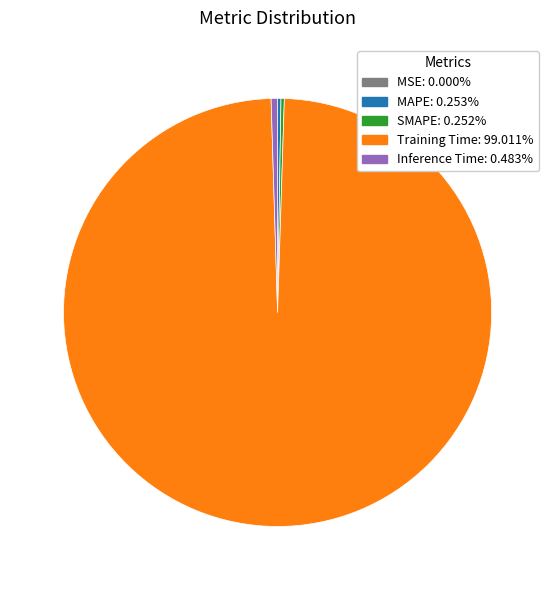

Is there a majority slice in this chart?

Yes